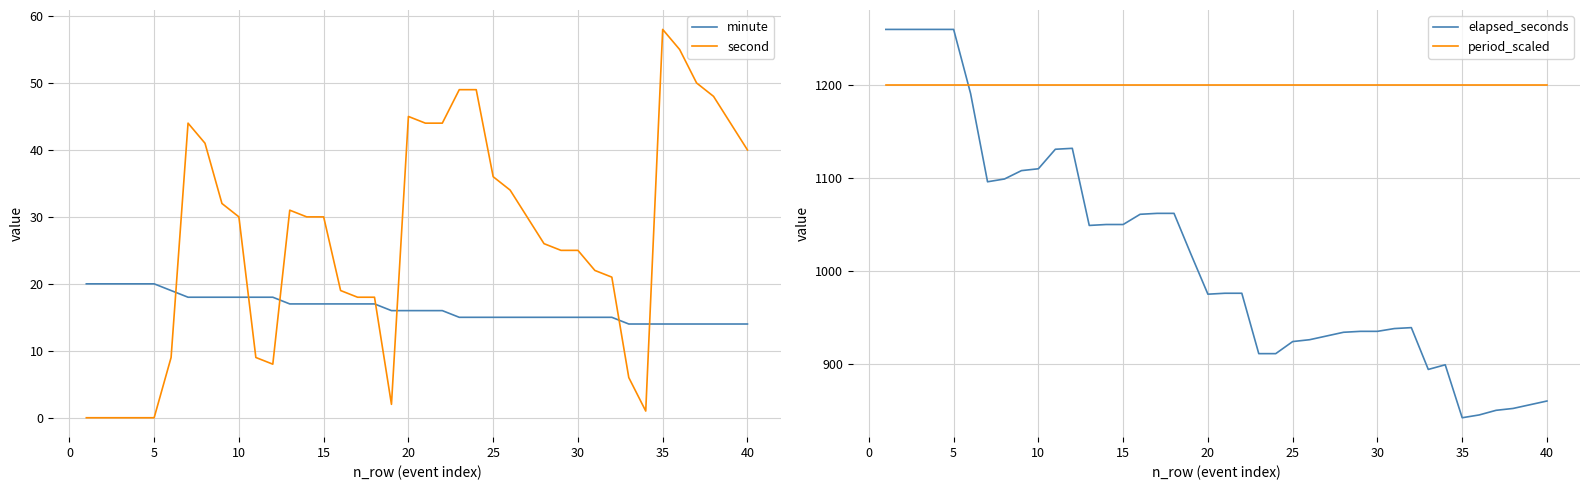

How many intersections are there between second and minute?

7